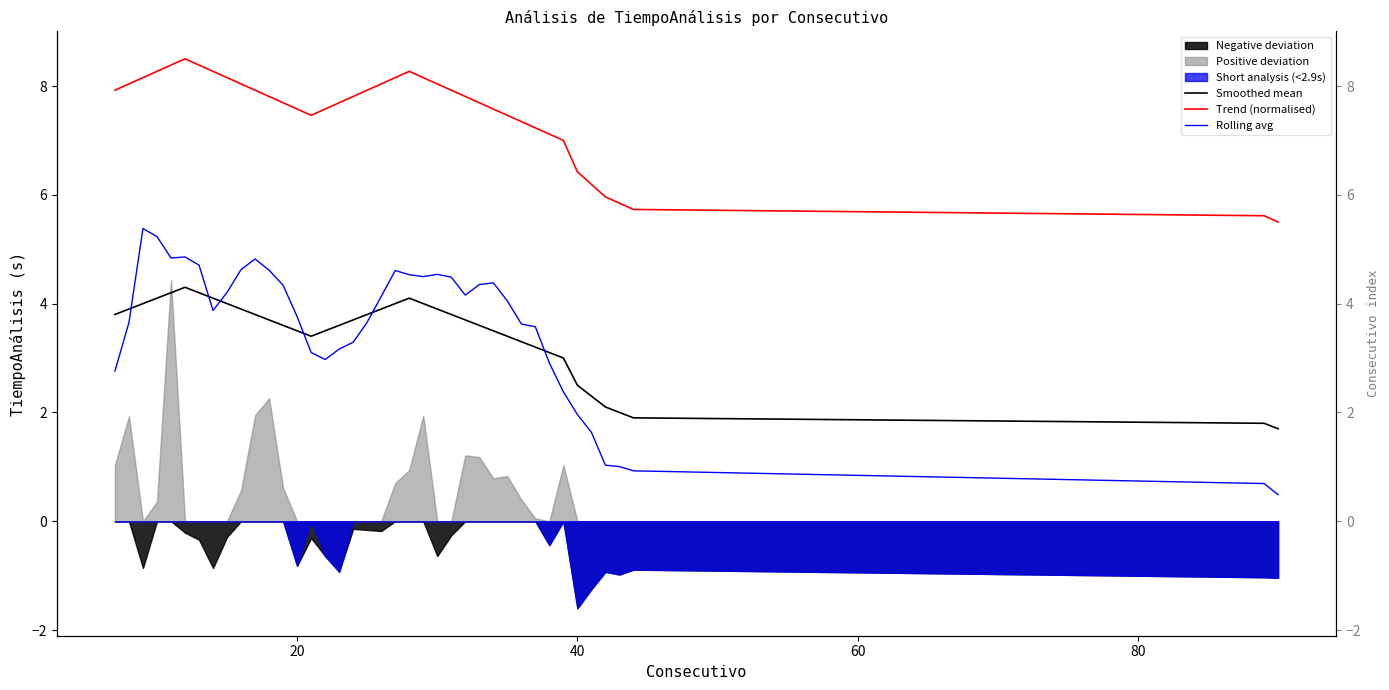

How many lines are shown in the chart?

3